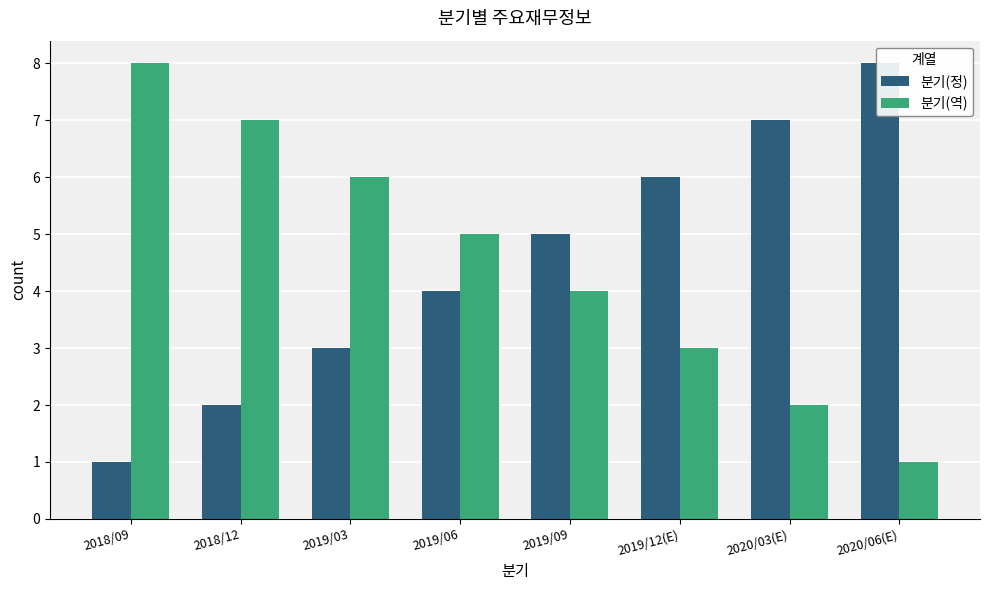

Between 2018/12 and 2019/12(E), which series saw the biggest shift?

분기(정)